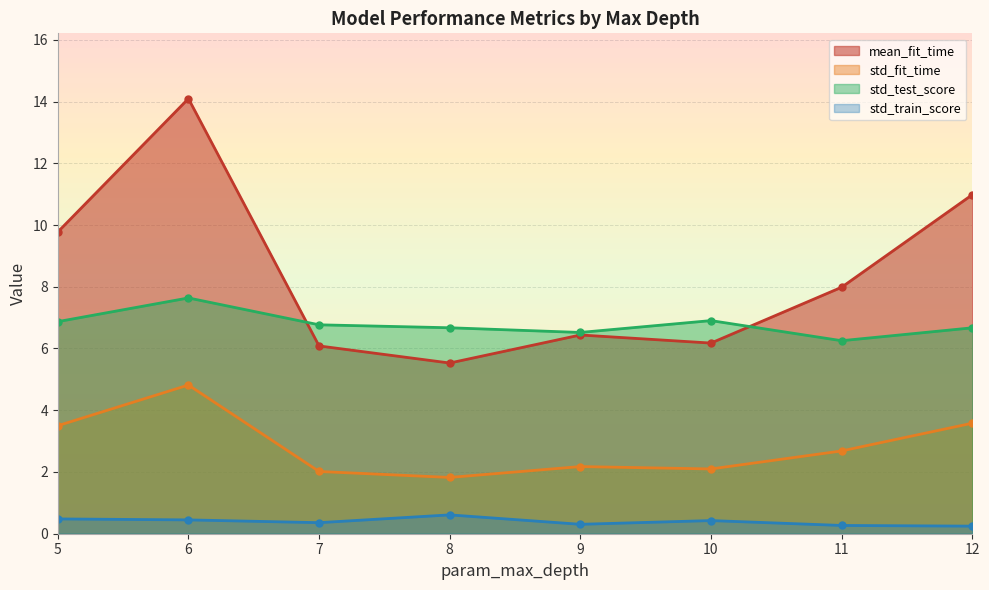

Does the chart have visible grid lines?

Yes